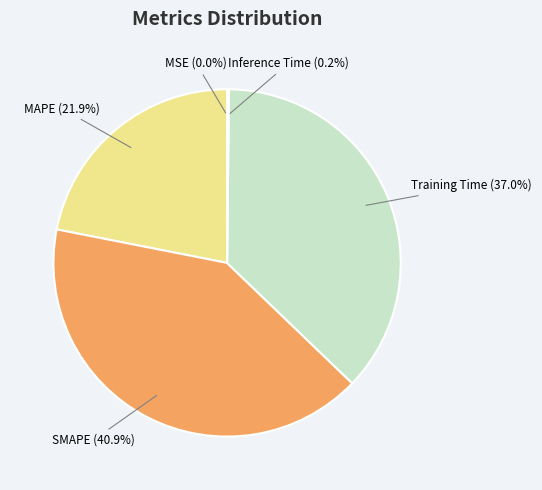

Is there a majority slice in this chart?

No